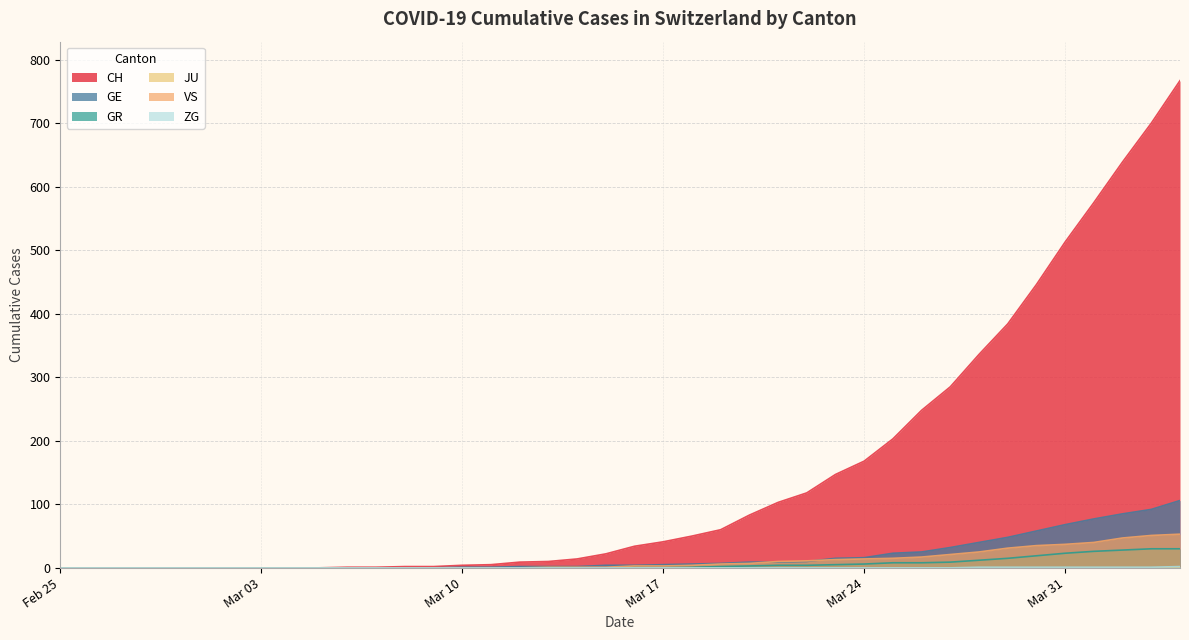

True or false: VS and CH intersect in this chart.

False